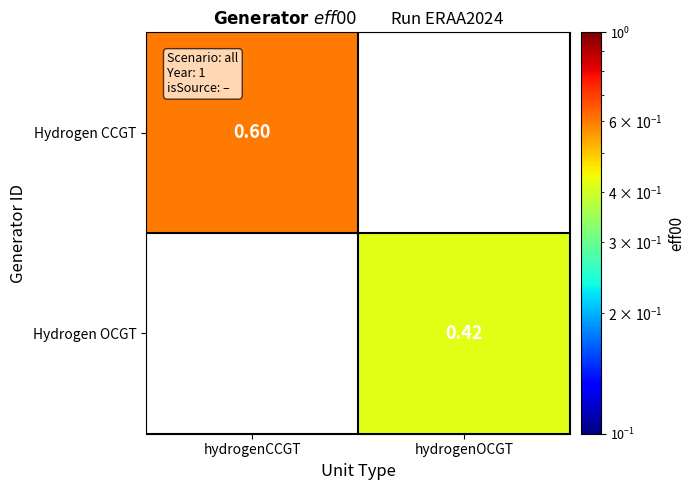

Is the value of Hydrogen CCGT at hydrogenCCGT greater than the value of Hydrogen OCGT at hydrogenOCGT?

Yes